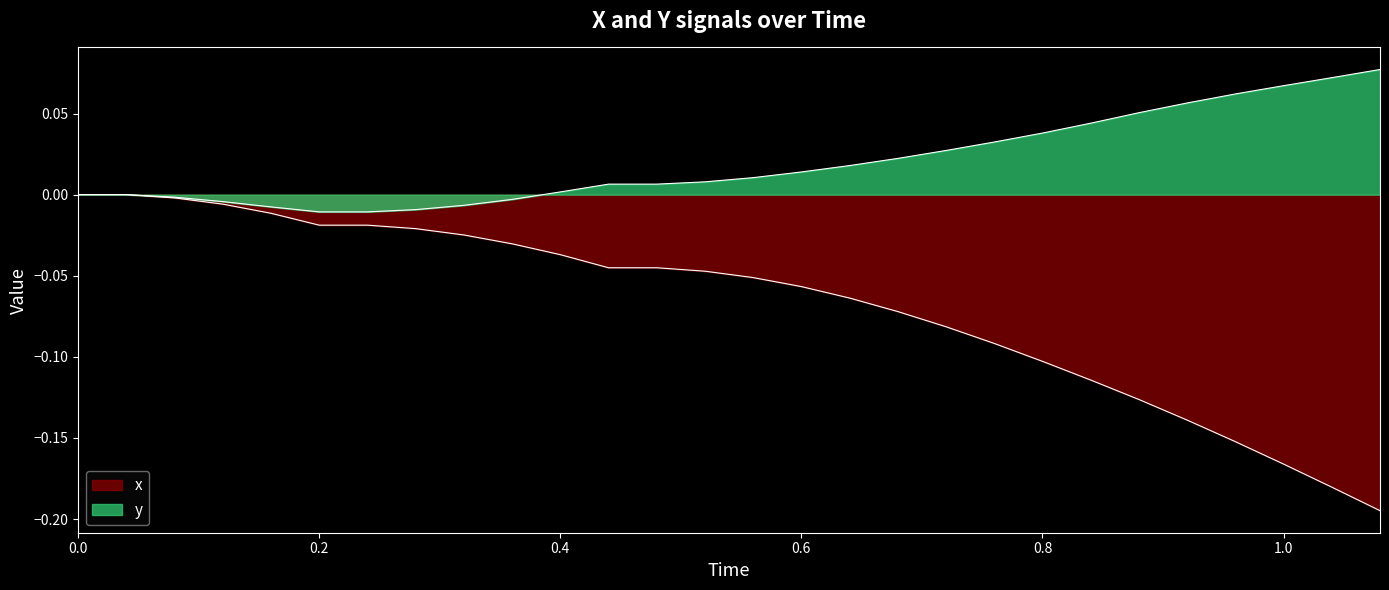

What is the sum of all x values?

-1.9